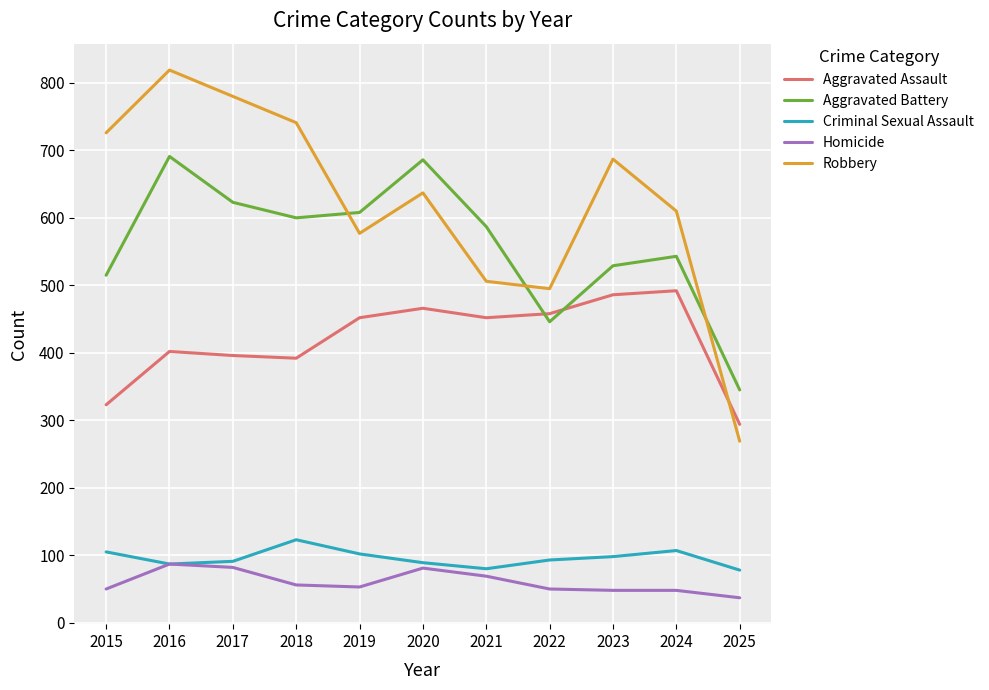

What is the average value of the Robbery series?

622